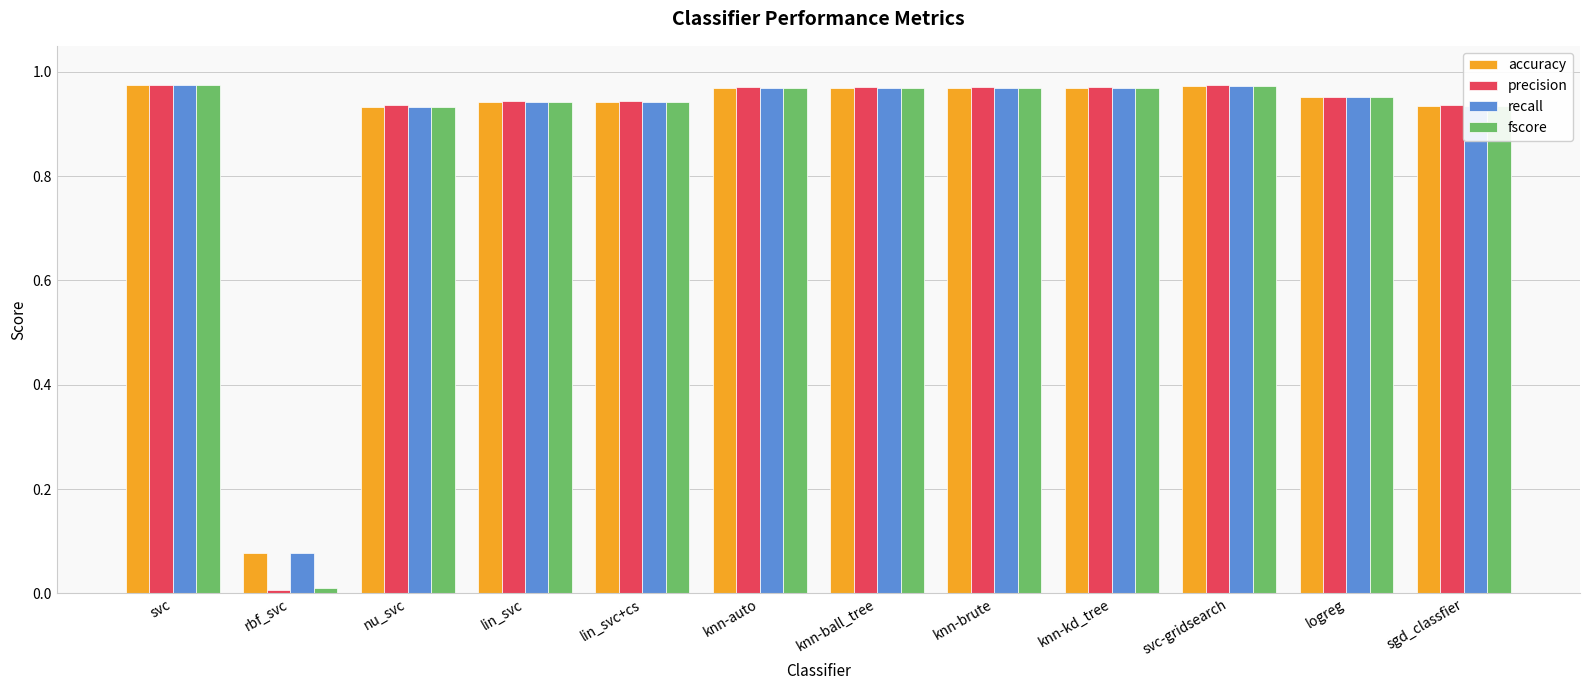

What position from the right is nu_svc?

10